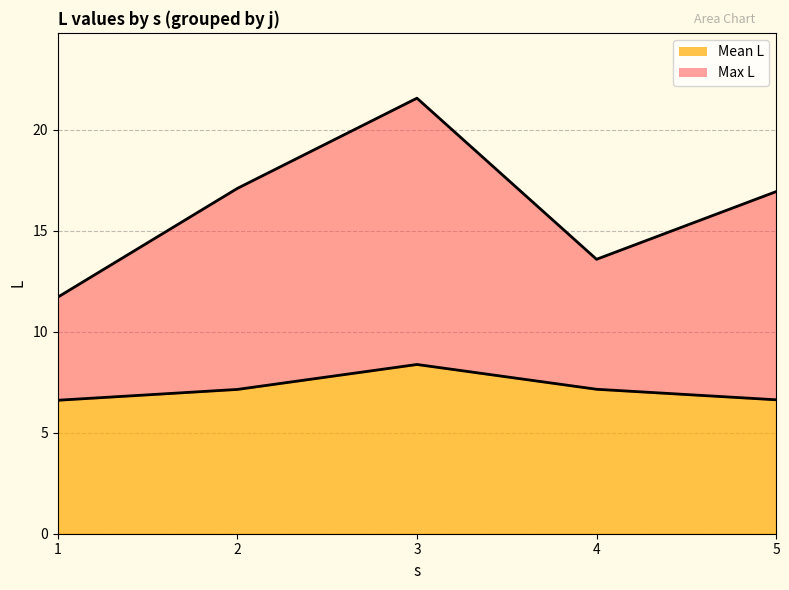

Is it true that Mean L equals 7.1 at 2?

True